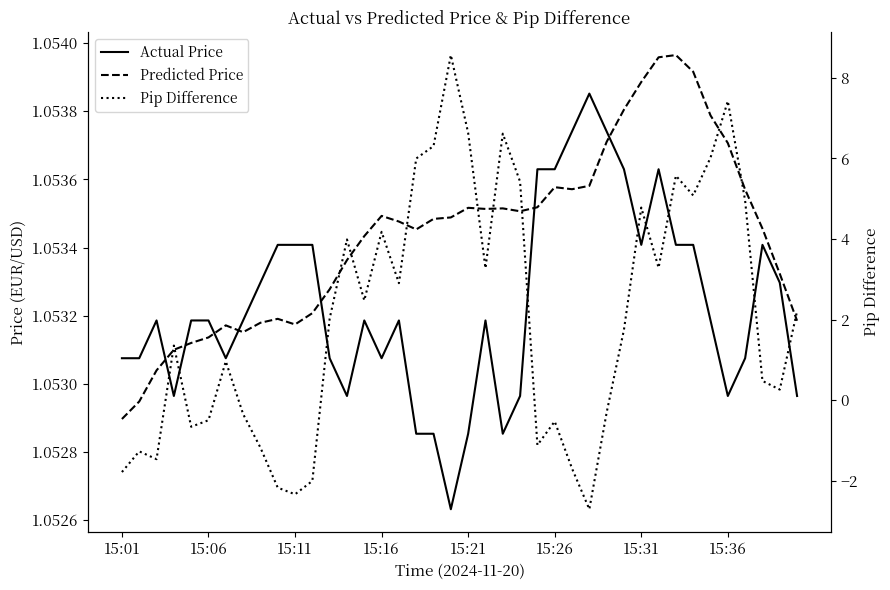

How many categories are shown in the chart?

40